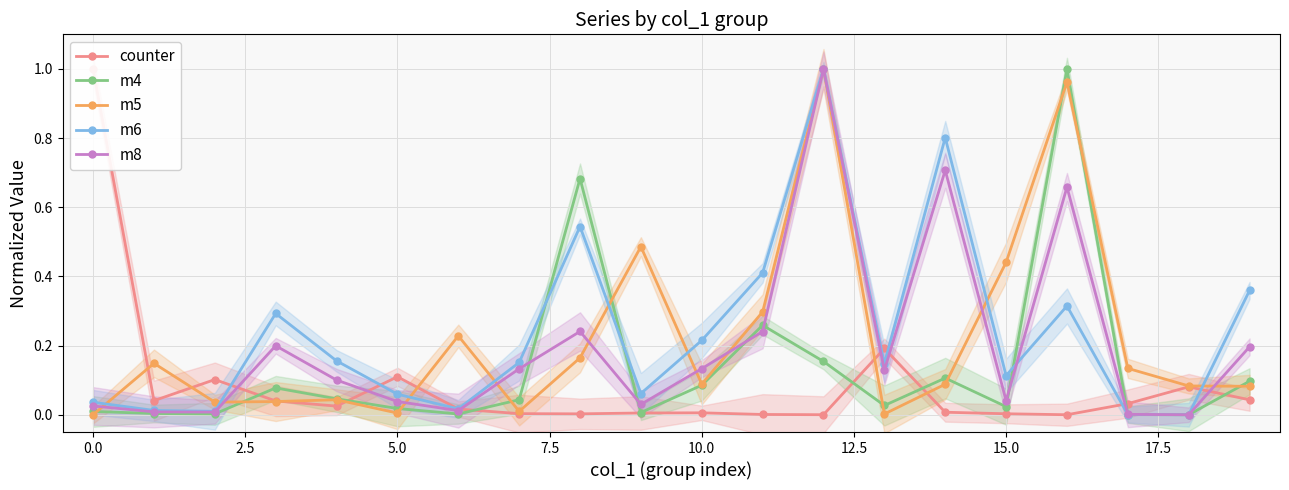

How many times do m8 and m5 cross each other?

9